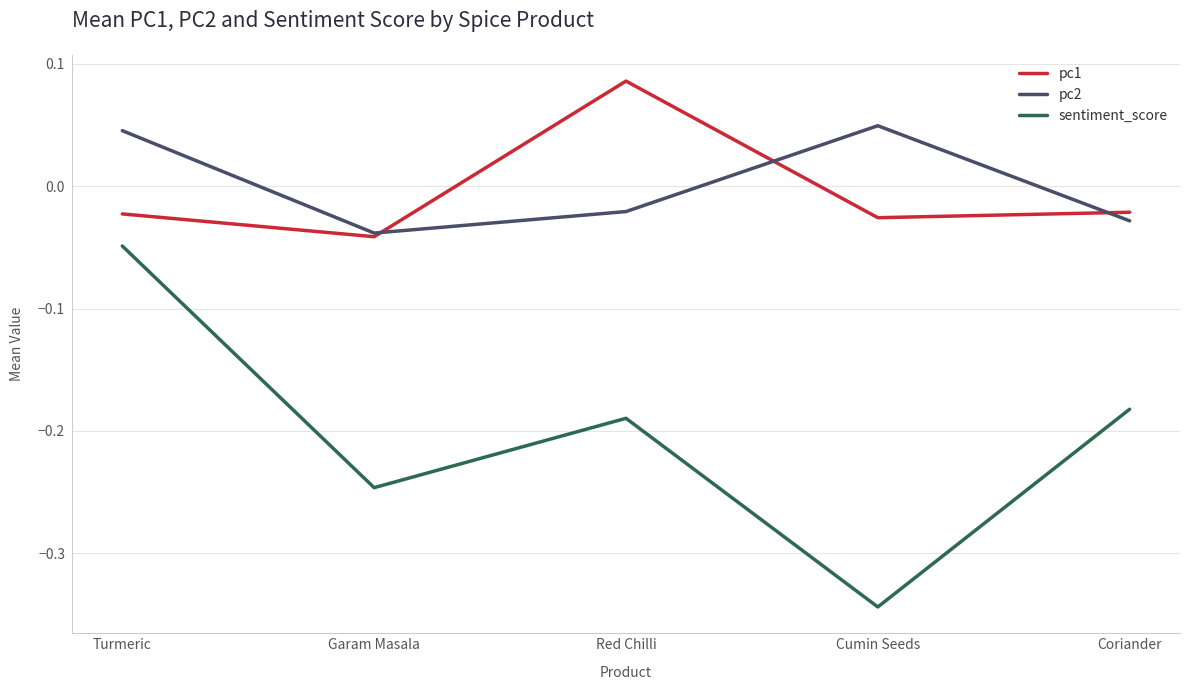

True or false: sentiment_score has more than 0 interior local peaks.

True